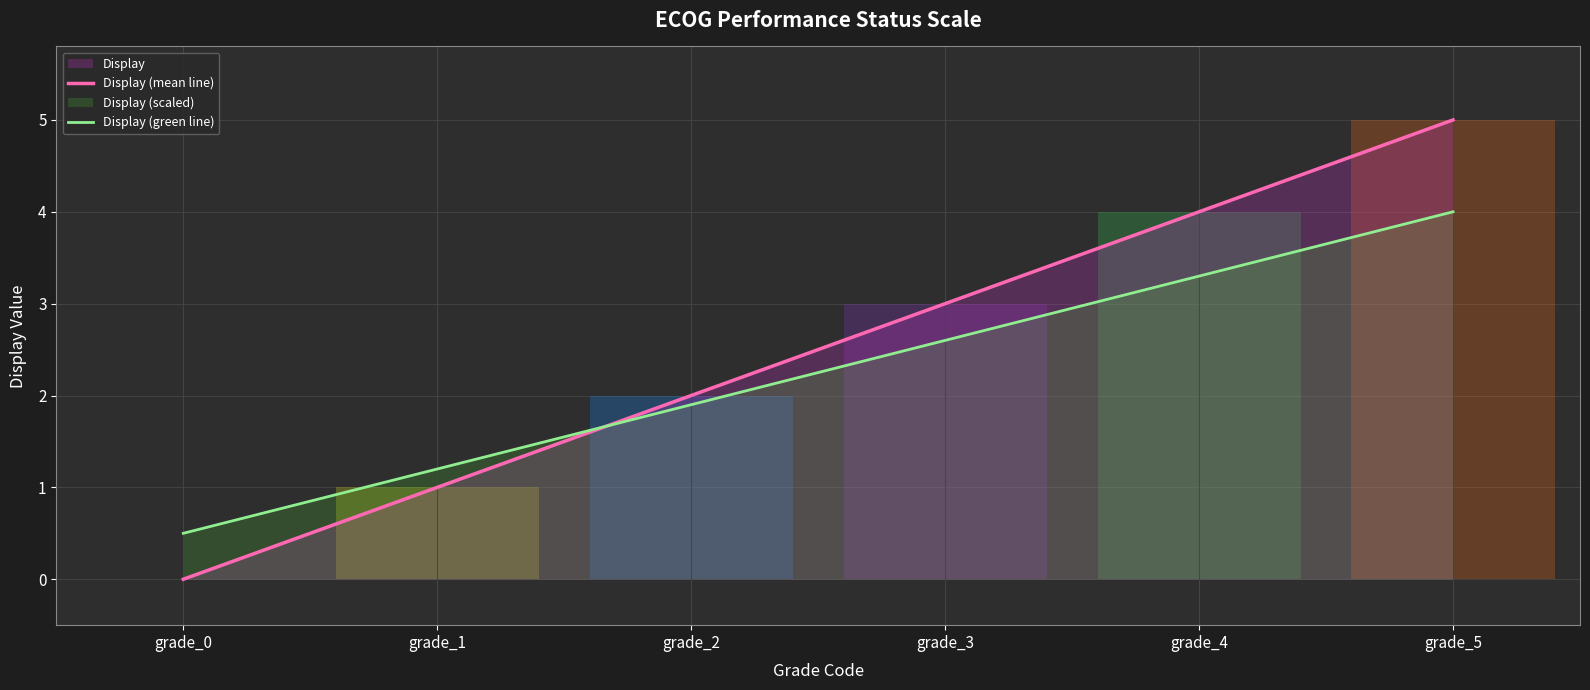

True or false: the data shows 5 at grade_5.

True